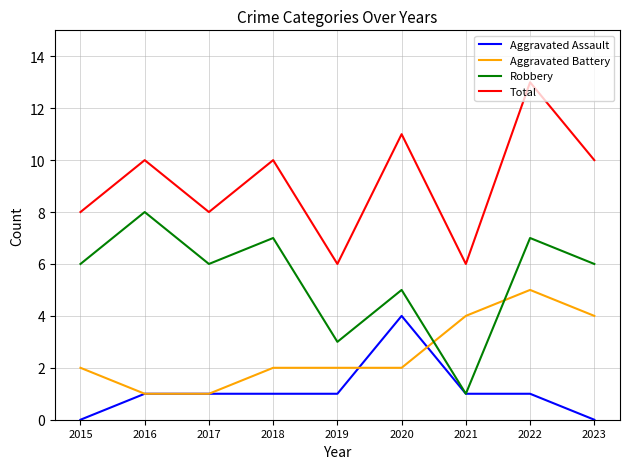

What is the minimum value for Robbery?

1